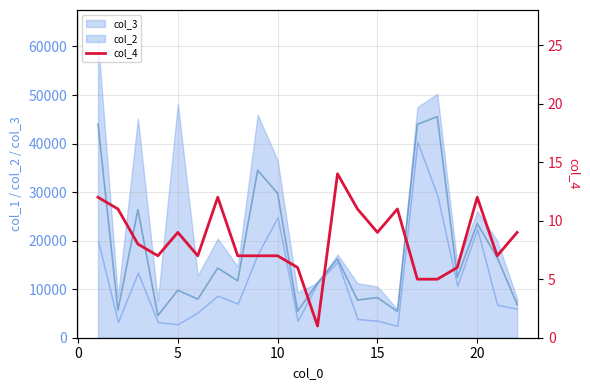

Reading right to left, what are all the values shown in this chart?

col_1 mean: 6844.7	16499.7	23503.1	12429.4	45535.5	43949.6	5419.1	8258.4	7765.8	16259.4	11328.6	5422.5	29746.6	34484.7	11726.6	14355.3	7947.3	9770.7	4576.4	26388.2	5652.3	44013.4
col_4: 9.0	7.0	12.0	6.0	5.0	5.0	11.0	9.0	11.0	14.0	1.0	6.0	7.0	7.0	7.0	12.0	7.0	9.0	7.0	8.0	11.0	12.0